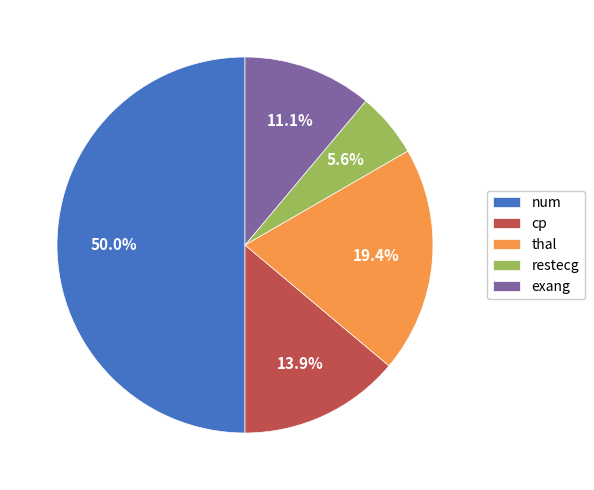

Rank the categories by value from highest to lowest.

num, thal, cp, exang, restecg